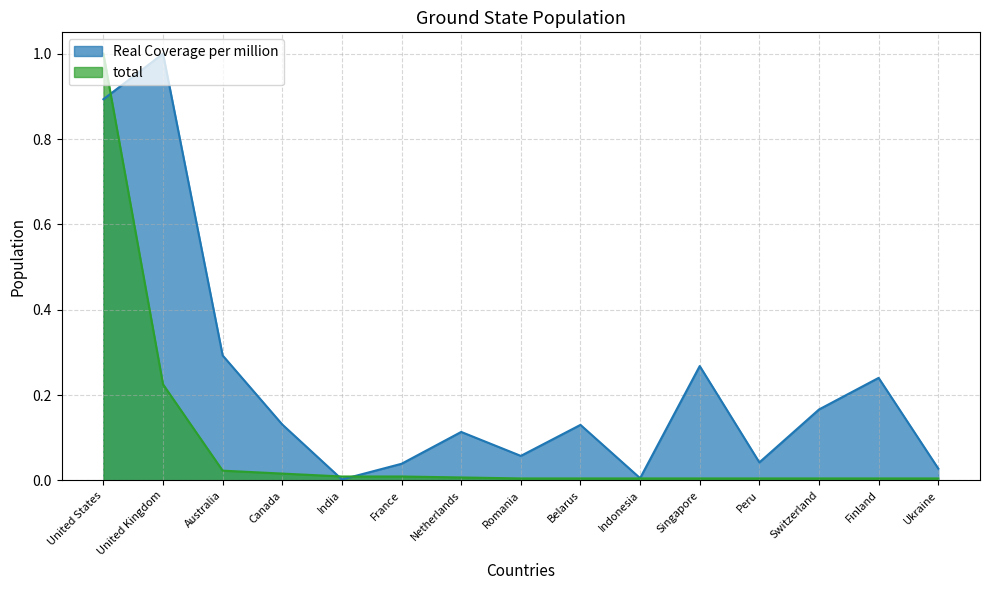

What is the label of the 4th point from the right?

Peru